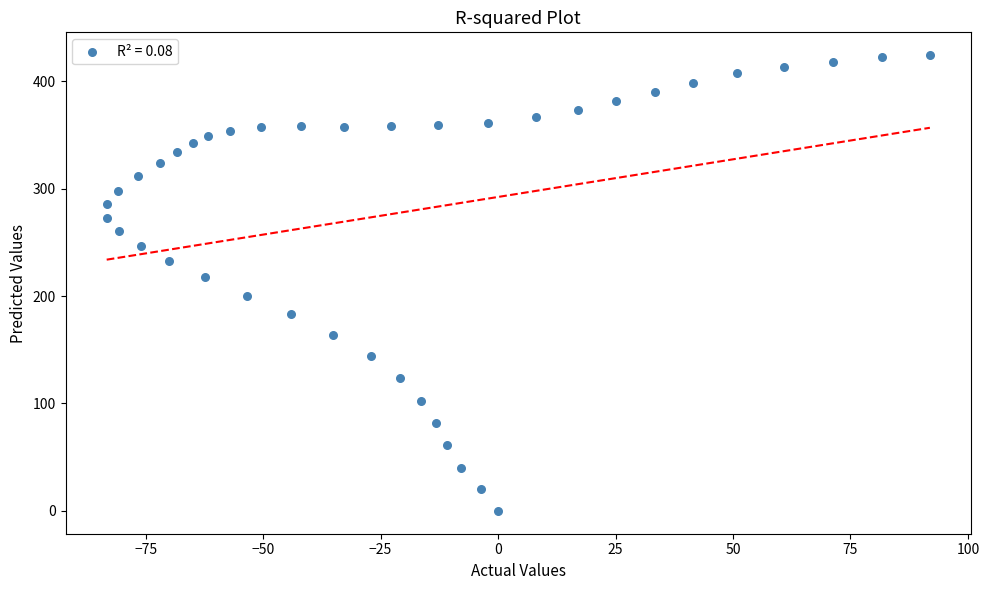

What is the range of X values (max minus min)?

175.2